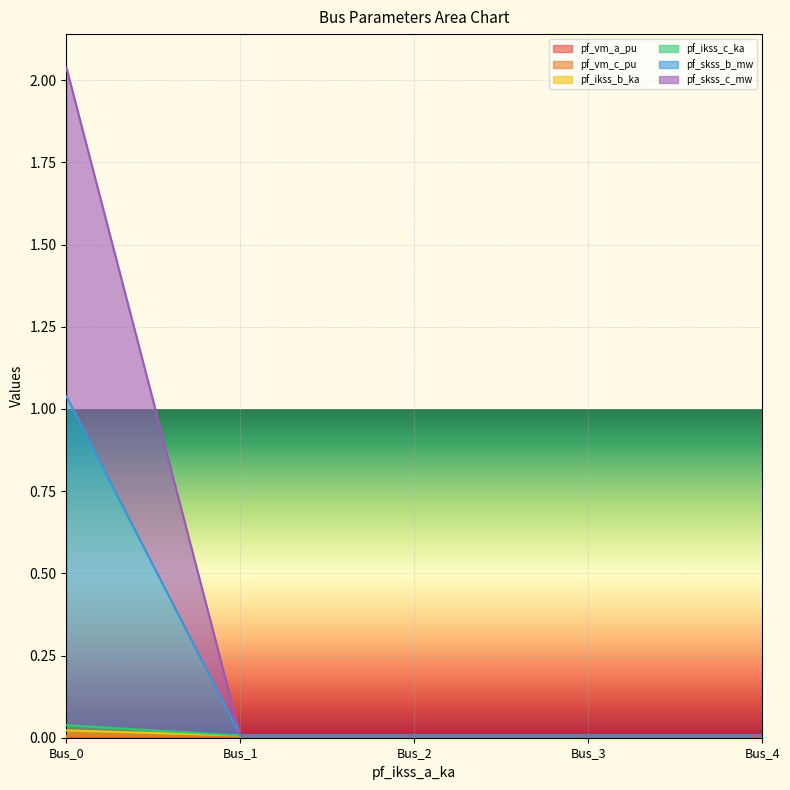

Count the number of categories in the chart.

5